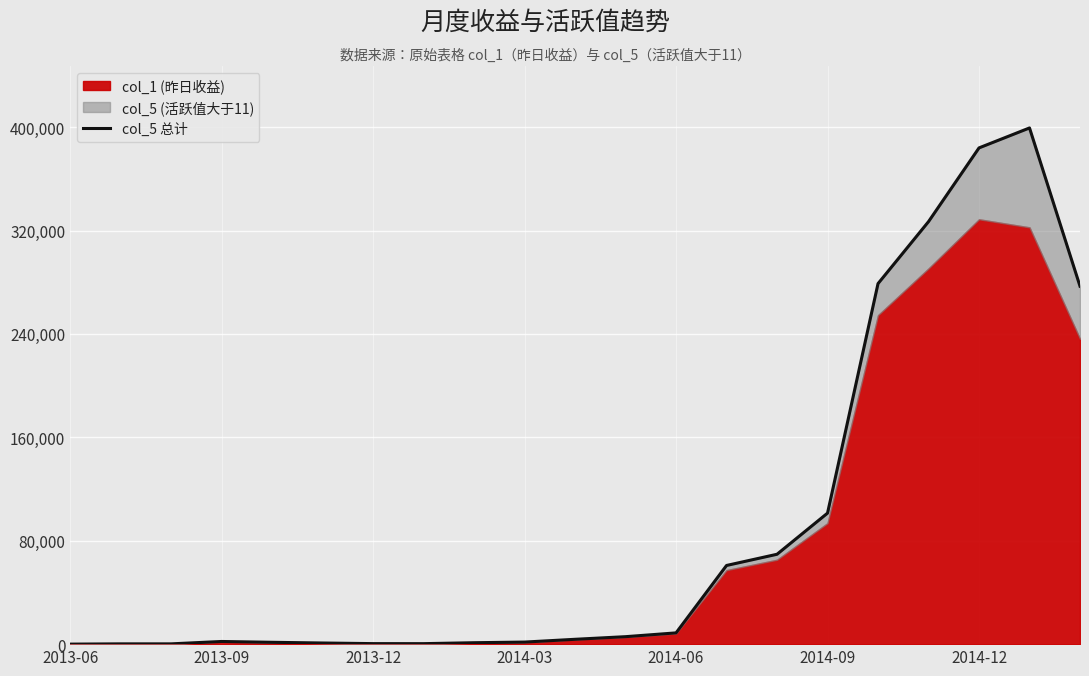

Does the chart display data point markers on the line(s)?

No